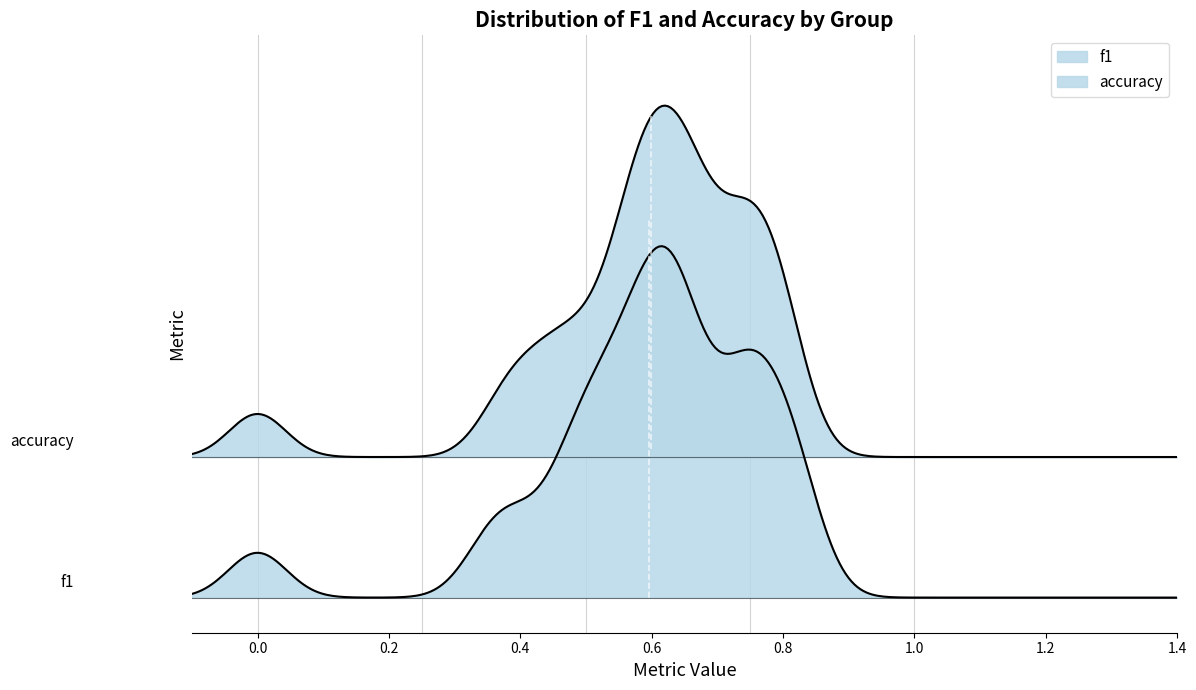

What is the sum of the f1 values at 15 and 26?

1.0